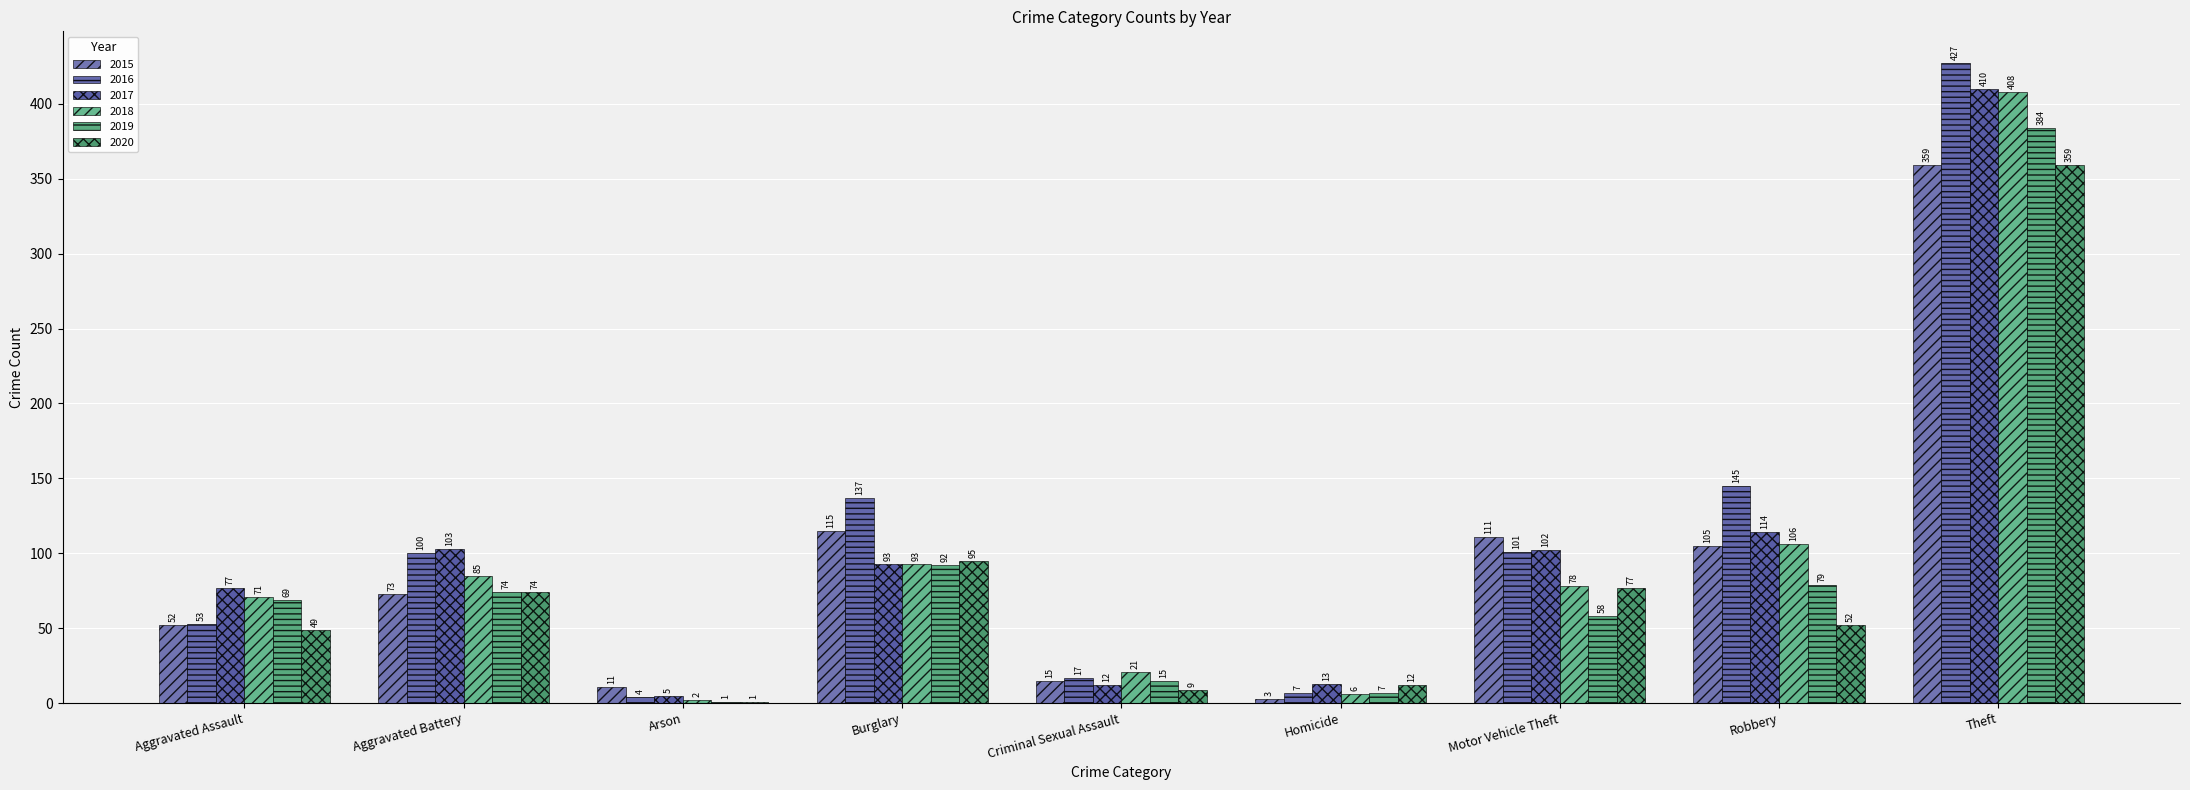

Which label corresponds to the largest value in the chart?

Theft